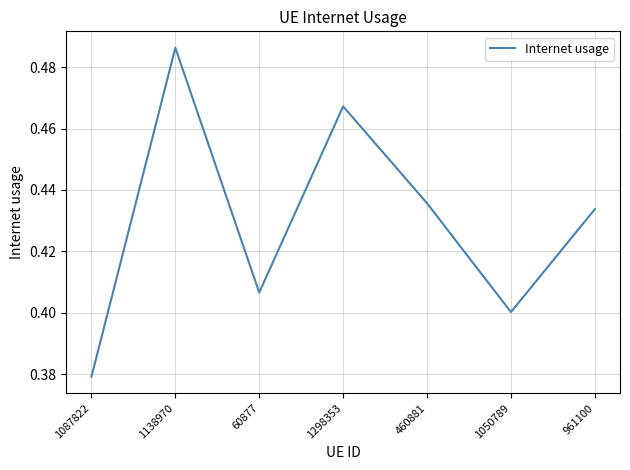

What is the sum of the values at 460881 and 1298353?

0.9